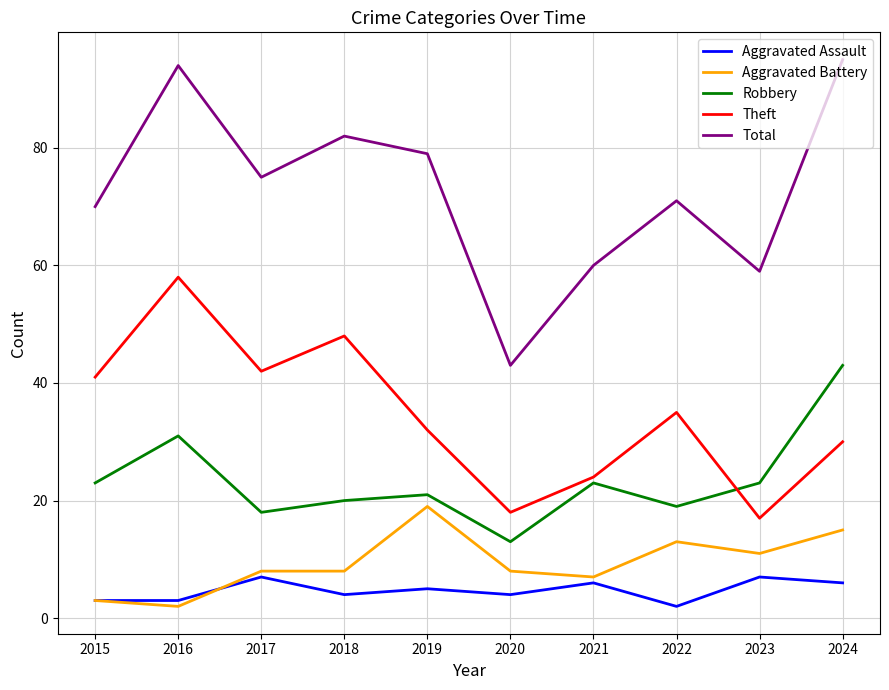

What is the spread (max minus min) of values at 2016?

92